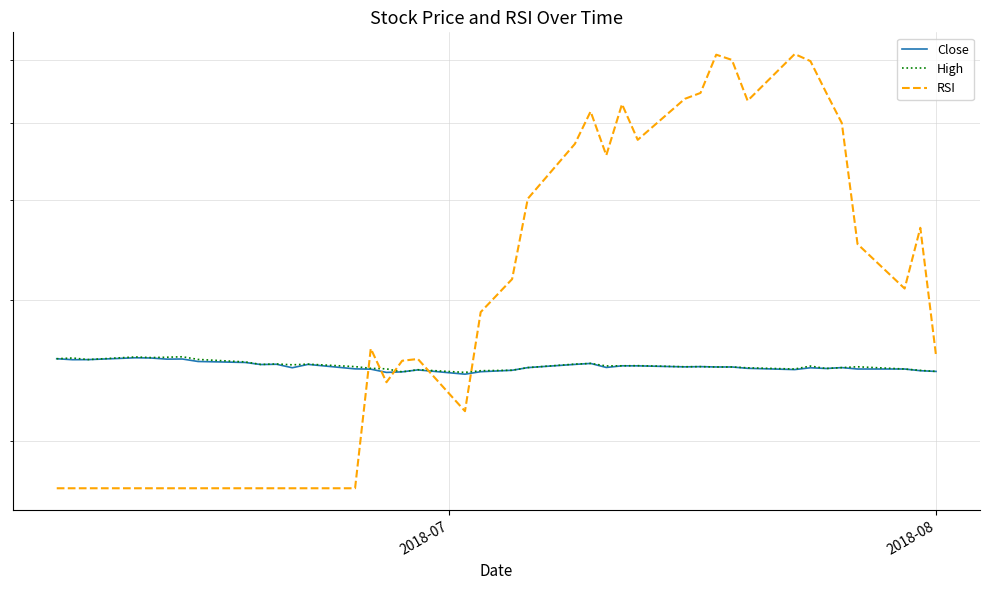

What is the sum of all RSI values?

1348.5